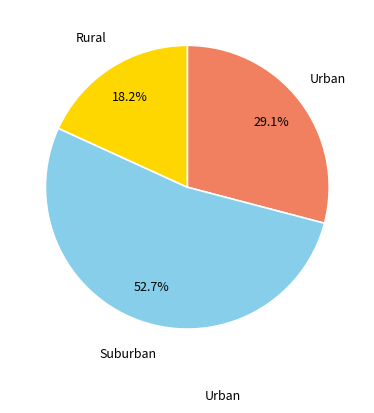

Do Suburban and Rural together represent more than half of the pie?

Yes